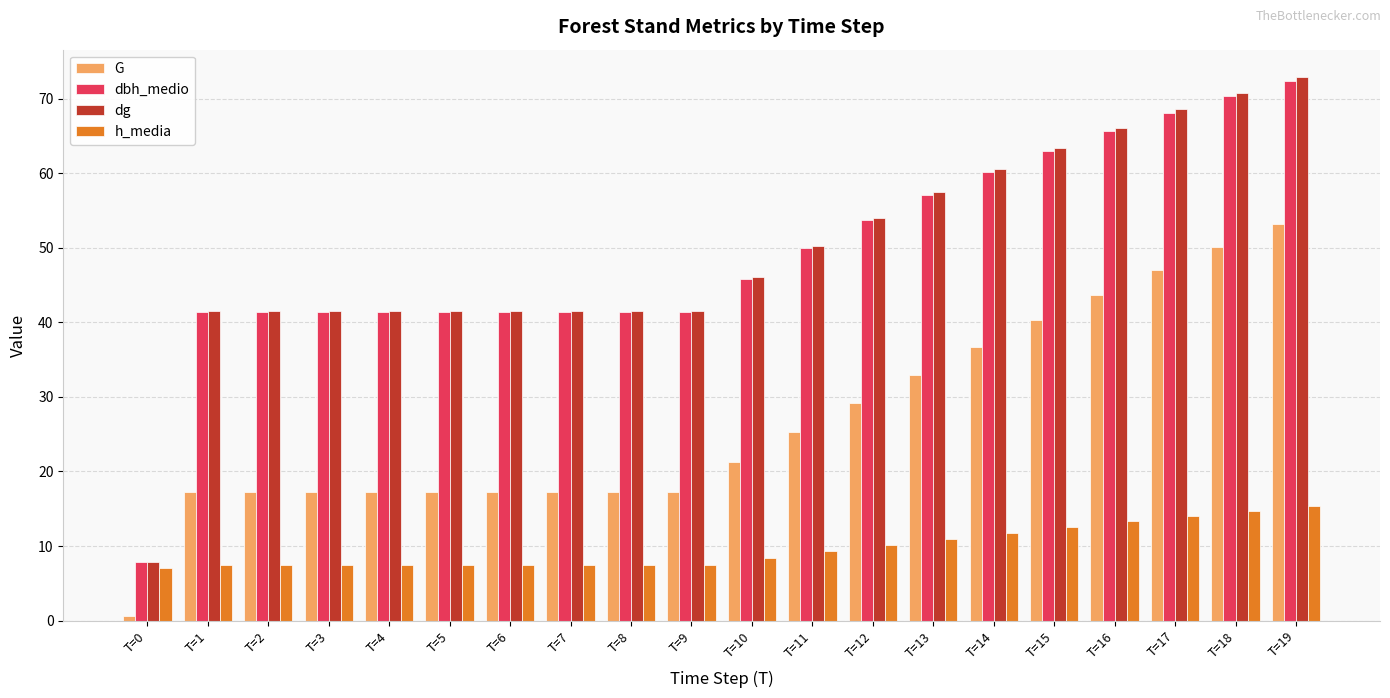

What is the sum of the h_media values at T=15 and T=13?

23.6